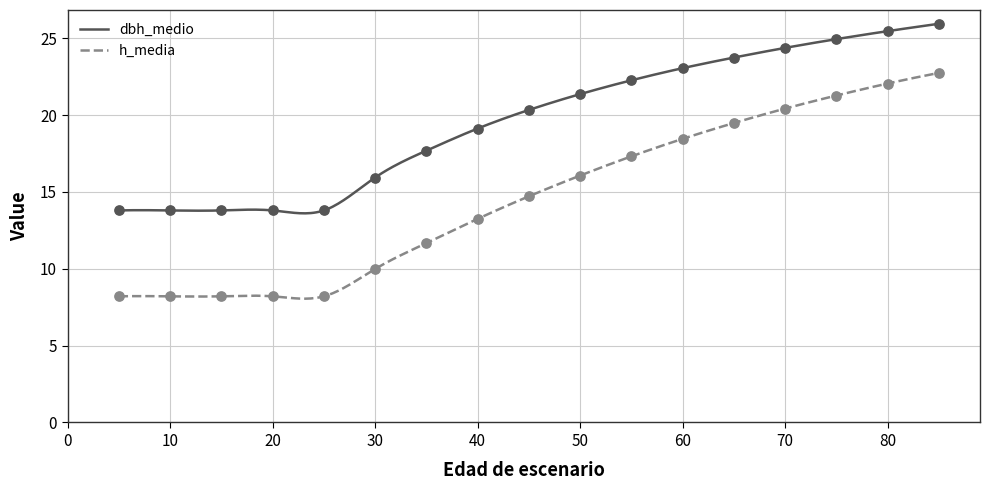

Which series contains the lowest Y value?

h_media